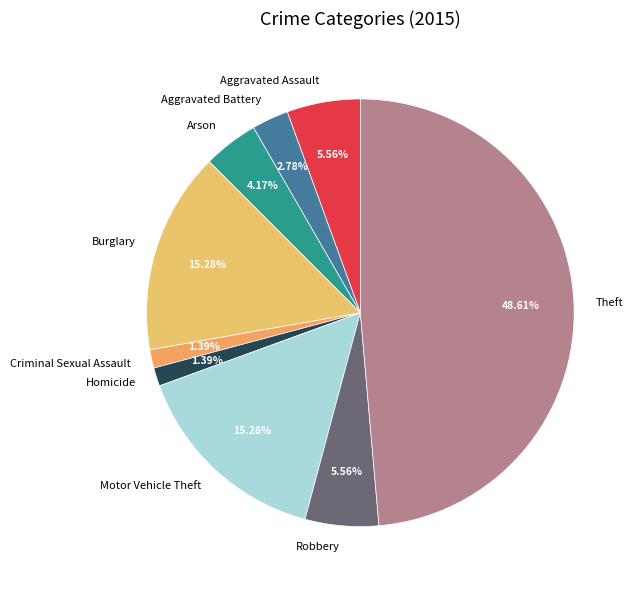

What is the largest slice in the pie chart?

Theft